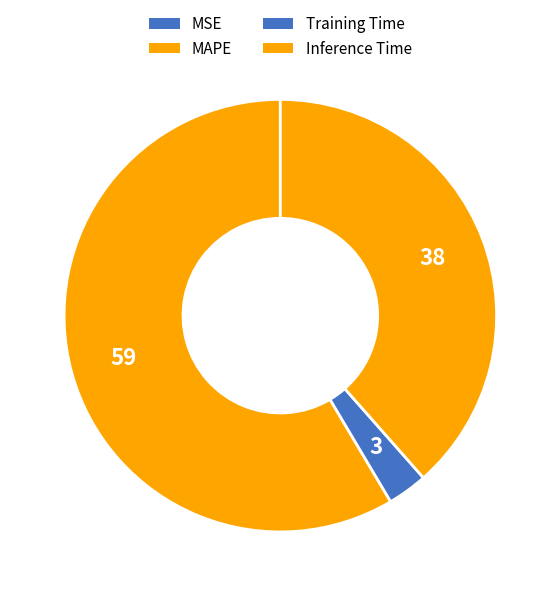

Which slice is the largest?

MAPE